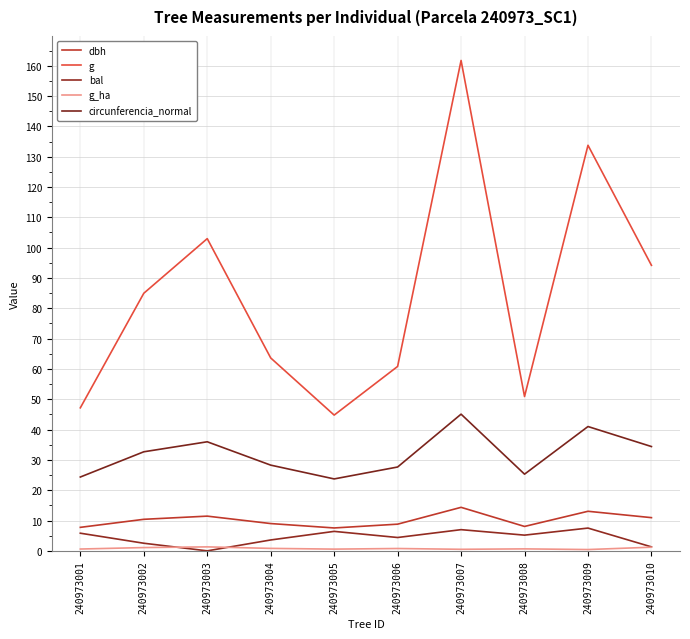

True or false: dbh and circunferencia_normal cross at least once.

False